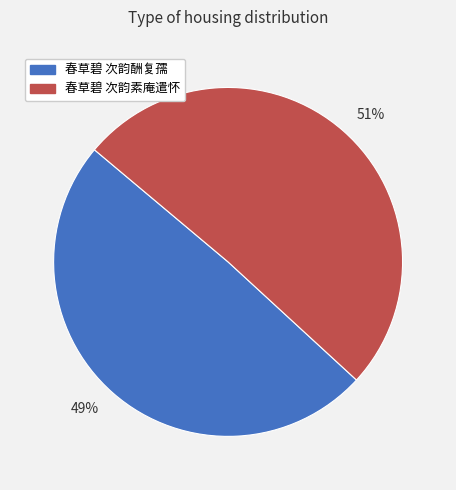

True or false: 49% accounts for 49% of the total.

True